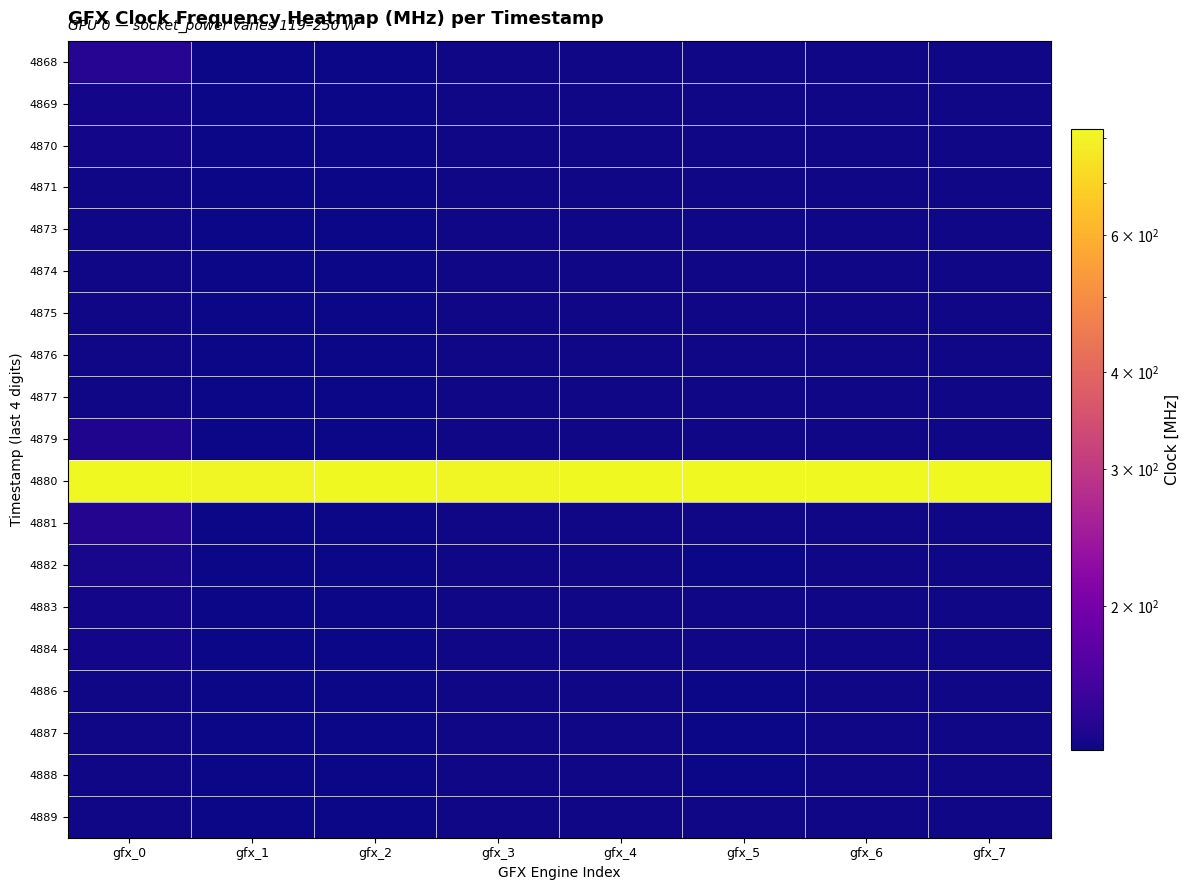

Reading left to right, transcribe all the data shown in this chart.

4868: gfx_0=141	gfx_1=131	gfx_2=131	gfx_3=132	gfx_4=132	gfx_5=132	gfx_6=132	gfx_7=132
4869: gfx_0=133	gfx_1=131	gfx_2=131	gfx_3=132	gfx_4=132	gfx_5=132	gfx_6=132	gfx_7=132
4870: gfx_0=133	gfx_1=131	gfx_2=131	gfx_3=132	gfx_4=132	gfx_5=132	gfx_6=132	gfx_7=132
4871: gfx_0=132	gfx_1=131	gfx_2=131	gfx_3=132	gfx_4=132	gfx_5=132	gfx_6=132	gfx_7=132
4873: gfx_0=132	gfx_1=131	gfx_2=131	gfx_3=132	gfx_4=132	gfx_5=132	gfx_6=132	gfx_7=132
4874: gfx_0=132	gfx_1=131	gfx_2=131	gfx_3=132	gfx_4=132	gfx_5=132	gfx_6=132	gfx_7=132
4875: gfx_0=132	gfx_1=131	gfx_2=131	gfx_3=132	gfx_4=132	gfx_5=132	gfx_6=132	gfx_7=132
4876: gfx_0=132	gfx_1=131	gfx_2=131	gfx_3=132	gfx_4=132	gfx_5=132	gfx_6=132	gfx_7=132
4877: gfx_0=132	gfx_1=131	gfx_2=131	gfx_3=132	gfx_4=132	gfx_5=132	gfx_6=132	gfx_7=132
4879: gfx_0=138	gfx_1=131	gfx_2=131	gfx_3=132	gfx_4=132	gfx_5=132	gfx_6=132	gfx_7=132
4880: gfx_0=817	gfx_1=814	gfx_2=817	gfx_3=815	gfx_4=821	gfx_5=817	gfx_6=821	gfx_7=820
4881: gfx_0=140	gfx_1=131	gfx_2=131	gfx_3=132	gfx_4=132	gfx_5=132	gfx_6=132	gfx_7=132
4882: gfx_0=135	gfx_1=131	gfx_2=131	gfx_3=132	gfx_4=132	gfx_5=131	gfx_6=132	gfx_7=132
4883: gfx_0=133	gfx_1=131	gfx_2=131	gfx_3=132	gfx_4=132	gfx_5=132	gfx_6=132	gfx_7=132
4884: gfx_0=133	gfx_1=131	gfx_2=131	gfx_3=132	gfx_4=132	gfx_5=132	gfx_6=132	gfx_7=132
4886: gfx_0=132	gfx_1=131	gfx_2=131	gfx_3=132	gfx_4=132	gfx_5=131	gfx_6=132	gfx_7=132
4887: gfx_0=132	gfx_1=131	gfx_2=131	gfx_3=132	gfx_4=132	gfx_5=131	gfx_6=132	gfx_7=132
4888: gfx_0=132	gfx_1=131	gfx_2=131	gfx_3=132	gfx_4=132	gfx_5=131	gfx_6=132	gfx_7=132
4889: gfx_0=132	gfx_1=131	gfx_2=131	gfx_3=132	gfx_4=132	gfx_5=132	gfx_6=132	gfx_7=132